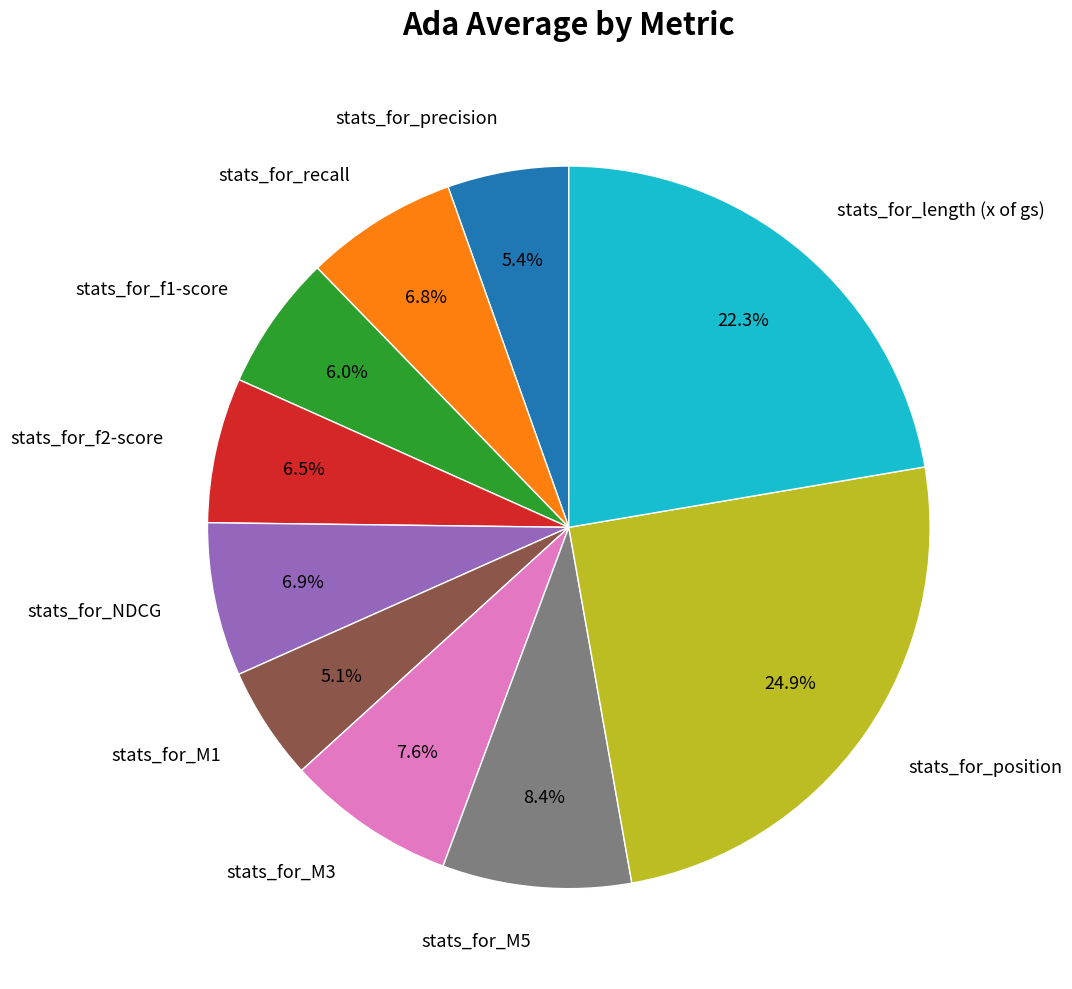

How many slices are in this pie chart?

10